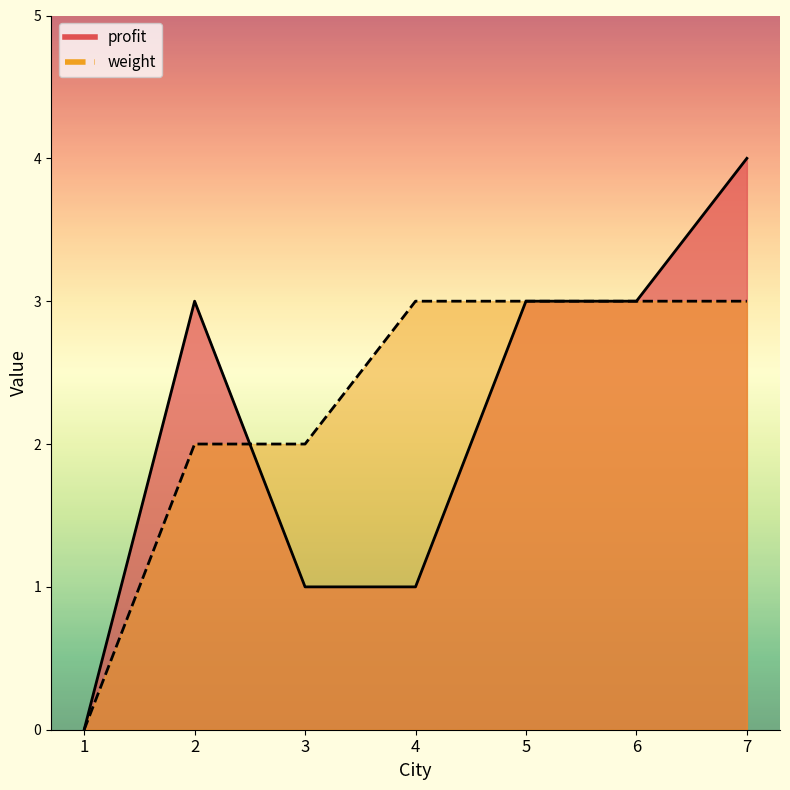

What is the total value across all series at 6?

6